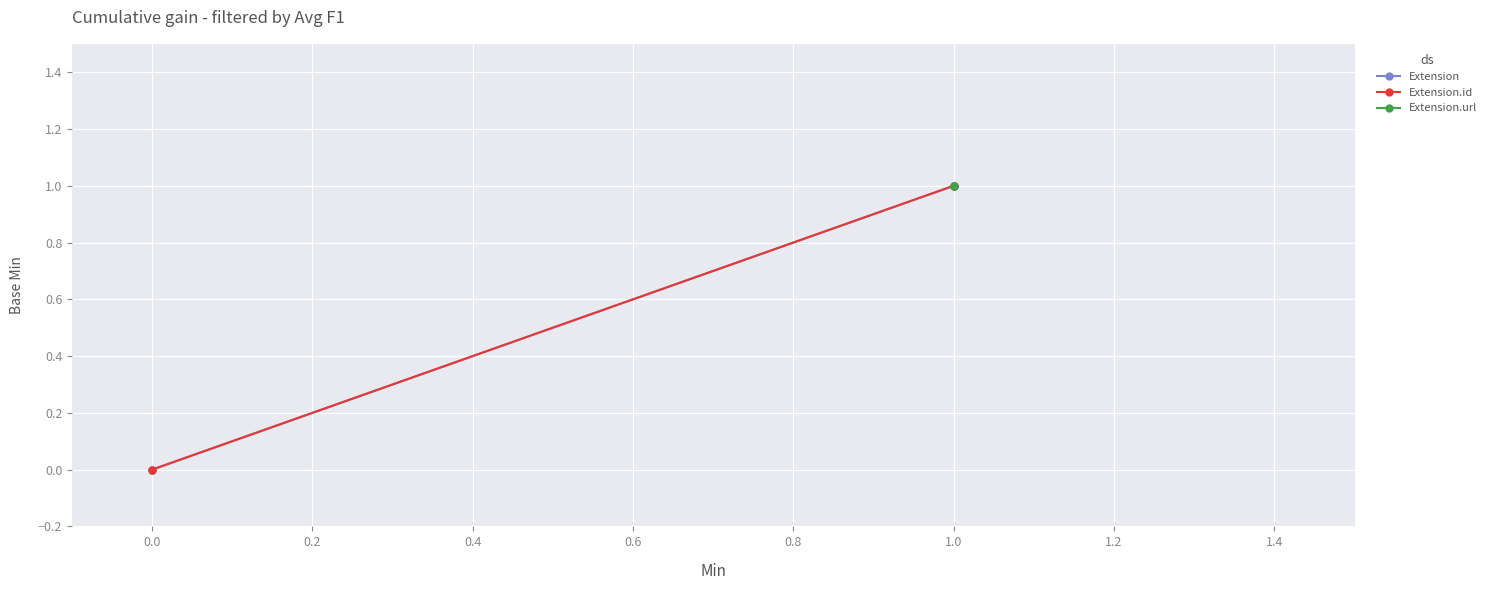

How many lines are shown in the chart?

3